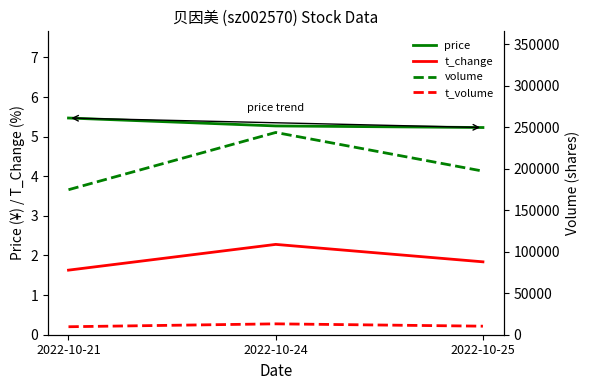

At which category does the chart reach its peak across all series?

2022-10-24